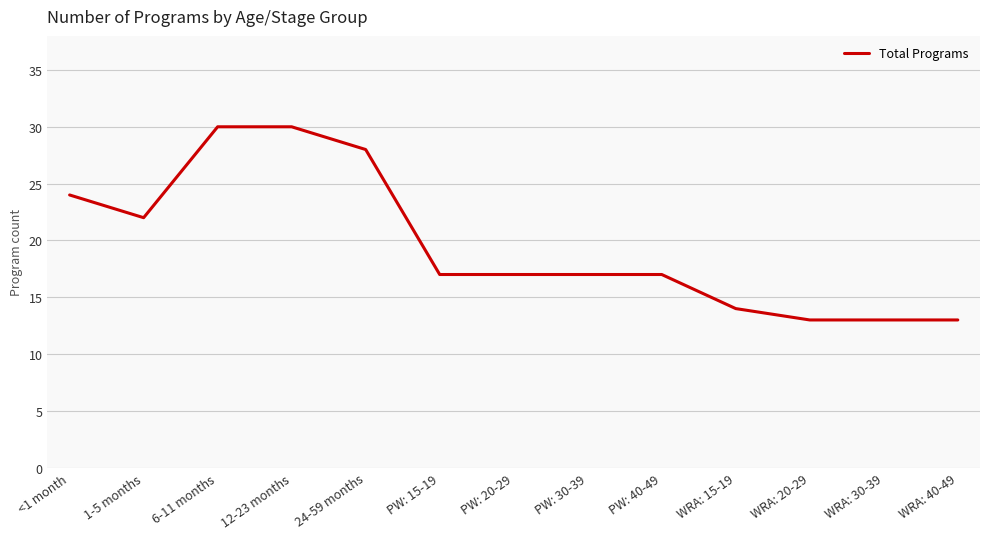

What is the difference between the maximum and minimum values?

17